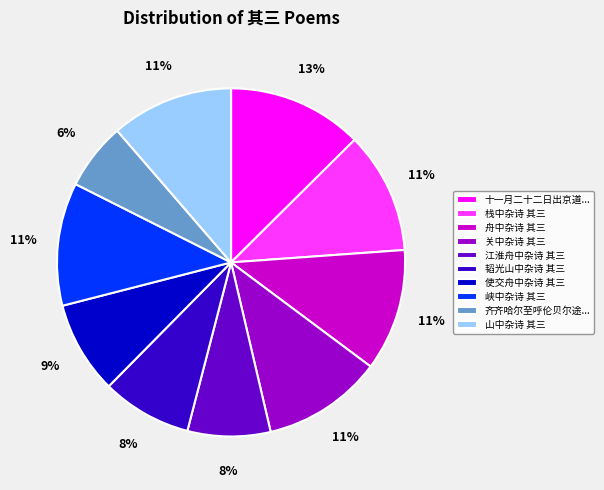

To the nearest percent, what portion does 使交舟中杂诗 其三 represent?

9%